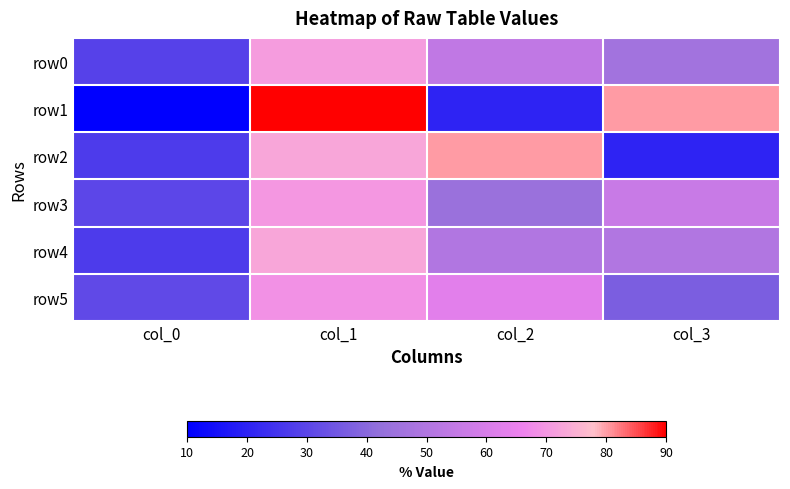

What is the greatest value displayed?

90